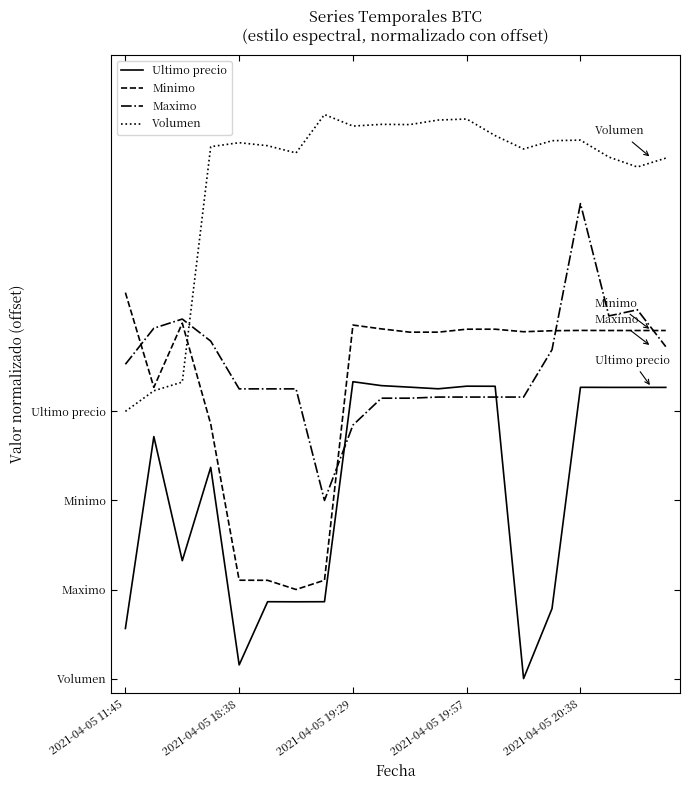

What are all the series names shown in the legend?

Ultimo precio, Minimo, Maximo, Volumen